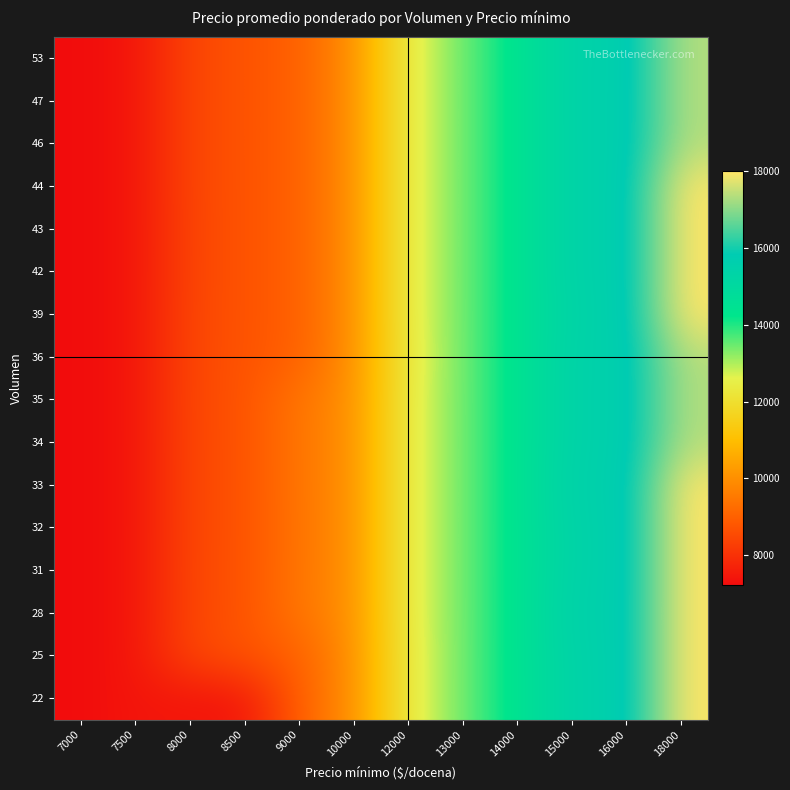

Reading left to right, extract all data points from this chart.

22: 7000=7229	7500=7441	8000=7441	8500=7441	9000=9000	10000=10000	12000=12417	13000=13455	14000=14440	15000=15457	16000=15536	18000=18000
25: 7000=7229	7500=7441	8000=8441	8500=8727	9000=9000	10000=10000	12000=12417	13000=13455	14000=14440	15000=15457	16000=15536	18000=18000
28: 7000=7229	7500=7441	8000=8441	8500=8727	9000=9464	10000=10000	12000=12478	13000=13455	14000=14440	15000=15536	16000=15536	18000=18000
31: 7000=7229	7500=7441	8000=8457	8500=8727	9000=9452	10000=10000	12000=12478	13000=13455	14000=14440	15000=15457	16000=15536	18000=18000
32: 7000=7229	7500=7441	8000=8441	8500=8727	9000=9438	10000=10000	12000=12478	13000=13455	14000=14440	15000=15457	16000=15536	18000=18000
33: 7000=7229	7500=7441	8000=8441	8500=8727	9000=9455	10000=10000	12000=12478	13000=13455	14000=14440	15000=15536	16000=15536	18000=18000
34: 7000=7229	7500=7441	8000=8441	8500=8727	9000=9455	10000=10000	12000=12478	13000=13455	14000=14440	15000=15457	16000=15536	18000=17375
35: 7000=7229	7500=7441	8000=8457	8500=8729	9000=9457	10000=10000	12000=12478	13000=13455	14000=14440	15000=15457	16000=15536	18000=17375
36: 7000=7229	7500=7441	8000=8441	8500=8729	9000=9000	10000=10000	12000=12417	13000=13455	14000=14440	15000=15457	16000=15536	18000=17375
39: 7000=7229	7500=7441	8000=8441	8500=8727	9000=9000	10000=10000	12000=12478	13000=13455	14000=14440	15000=15385	16000=15536	18000=18000
42: 7000=7229	7500=7441	8000=8419	8500=8727	9000=9000	10000=10000	12000=12478	13000=13455	14000=14440	15000=15457	16000=15536	18000=18000
43: 7000=7229	7500=7441	8000=8419	8500=8727	9000=9000	10000=10000	12000=12478	13000=13455	14000=14440	15000=15457	16000=15536	18000=18000
44: 7000=7229	7500=7441	8000=8441	8500=8727	9000=9000	10000=10000	12000=12478	13000=13455	14000=14440	15000=15457	16000=15536	18000=18000
46: 7000=7229	7500=7441	8000=8441	8500=8727	9000=9000	10000=10000	12000=12478	13000=13455	14000=14440	15000=15457	16000=15536	18000=17375
47: 7000=7229	7500=7441	8000=8441	8500=8727	9000=9000	10000=10000	12000=12478	13000=13455	14000=14440	15000=15468	16000=15536	18000=17375
53: 7000=7229	7500=7441	8000=8441	8500=8727	9000=9000	10000=10000	12000=12478	13000=13455	14000=14440	15000=15457	16000=15528	18000=17375